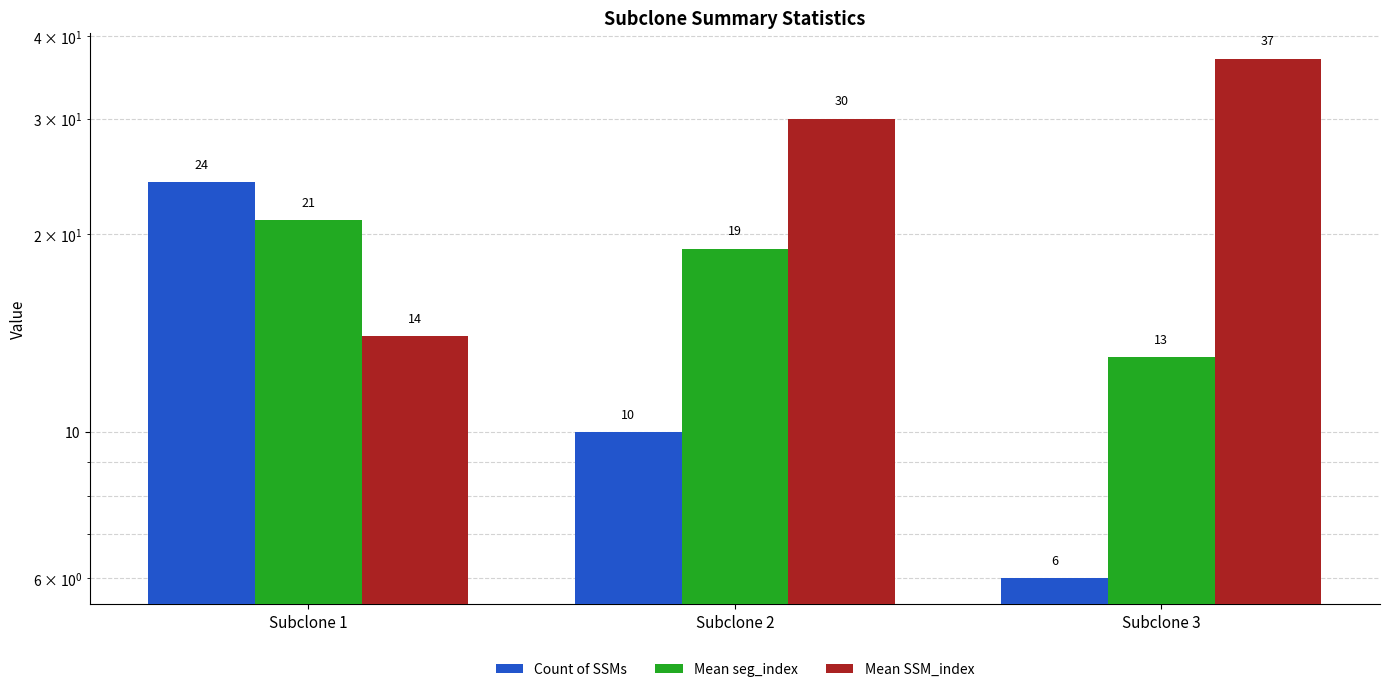

How many data points in Mean SSM_index are above 30?

1